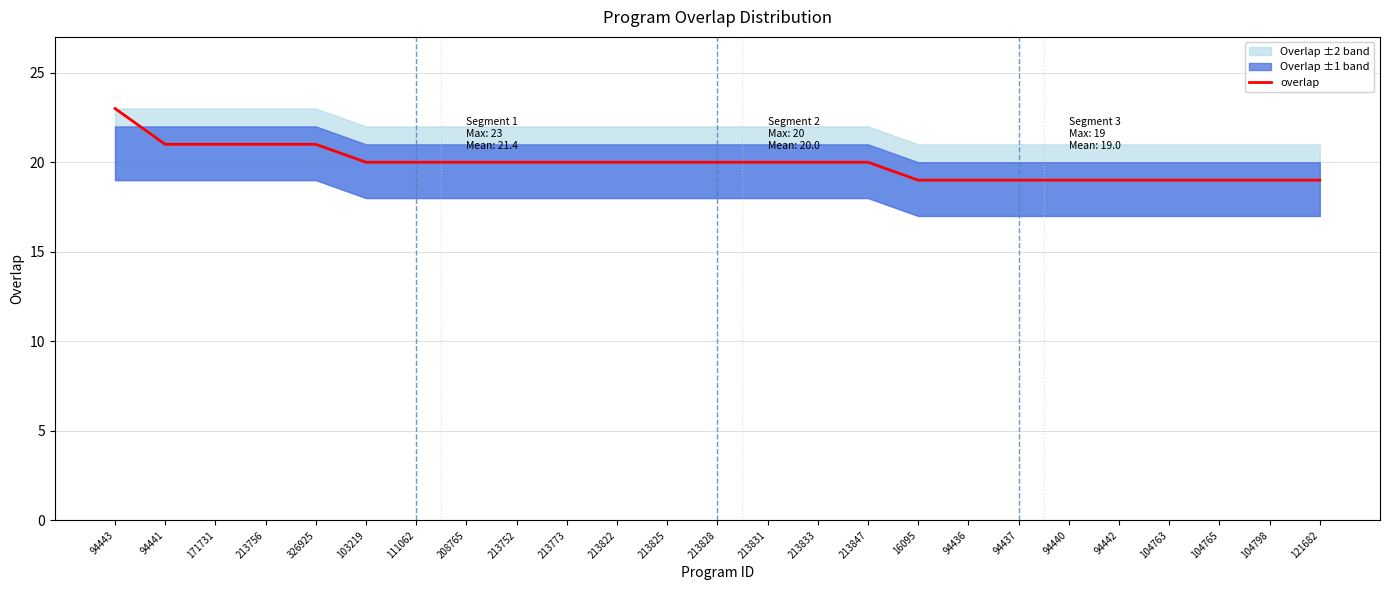

What is the value of the 25th point from the left?

19